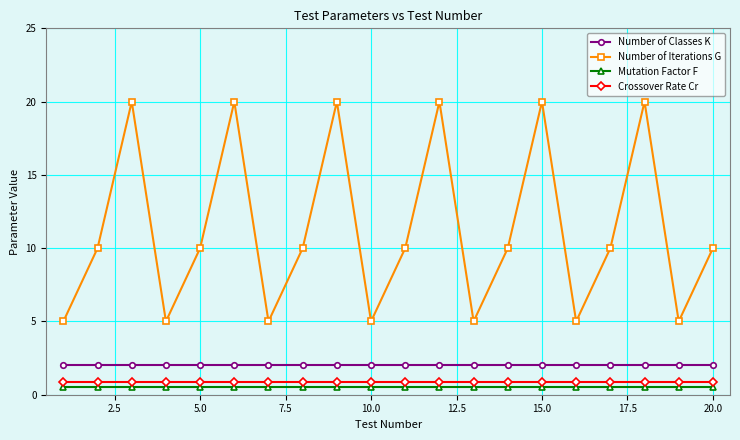

What are all the series names shown in the legend?

Number of Classes K, Number of Iterations G, Mutation Factor F, Crossover Rate Cr